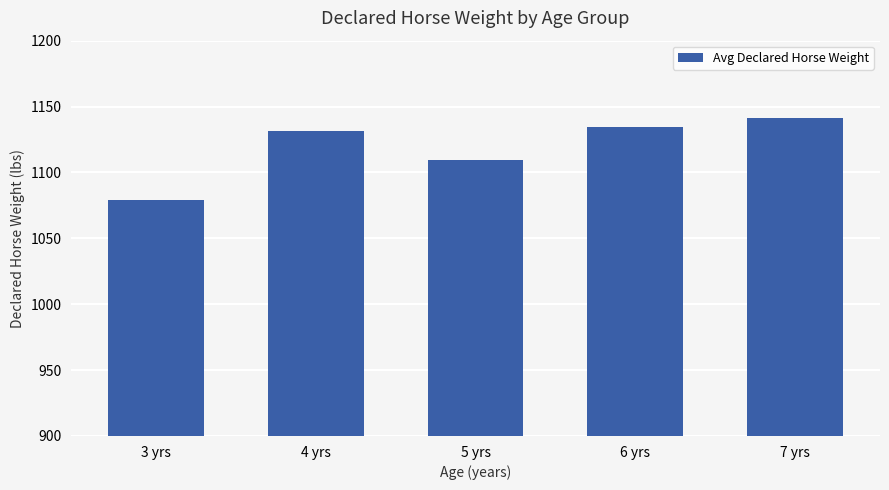

Which category has the lowest value across all series?

3 yrs